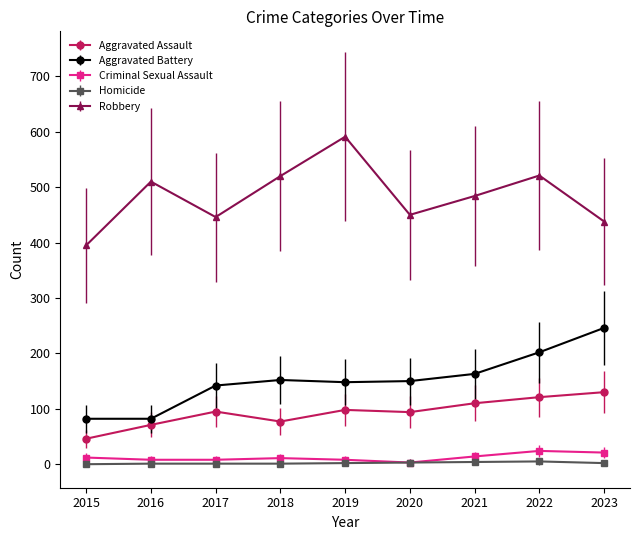

True or false: Robbery has a value of 784 at 2023.

False